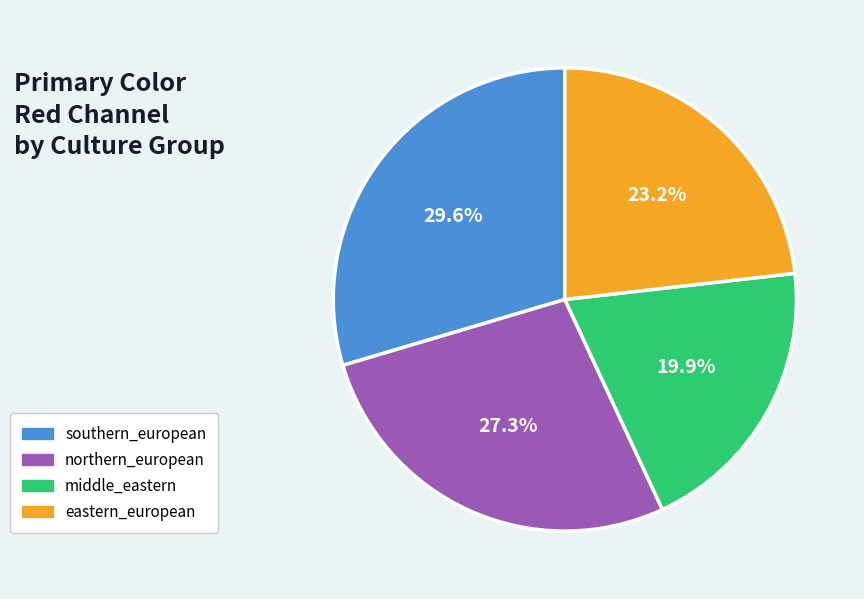

What percentage is NOT represented by southern_european?

70.4%